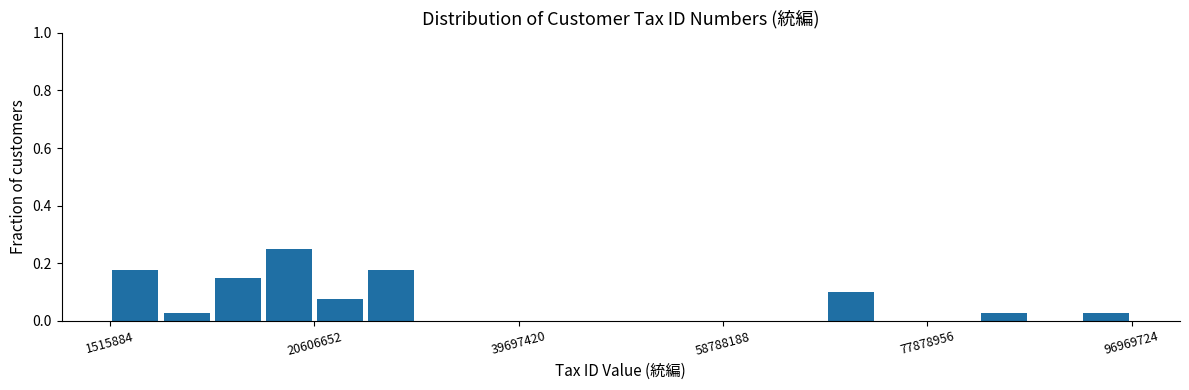

Around what value on the x-axis is the tallest bar? Give the approximate position of its centre, as read against the axis.

18000000